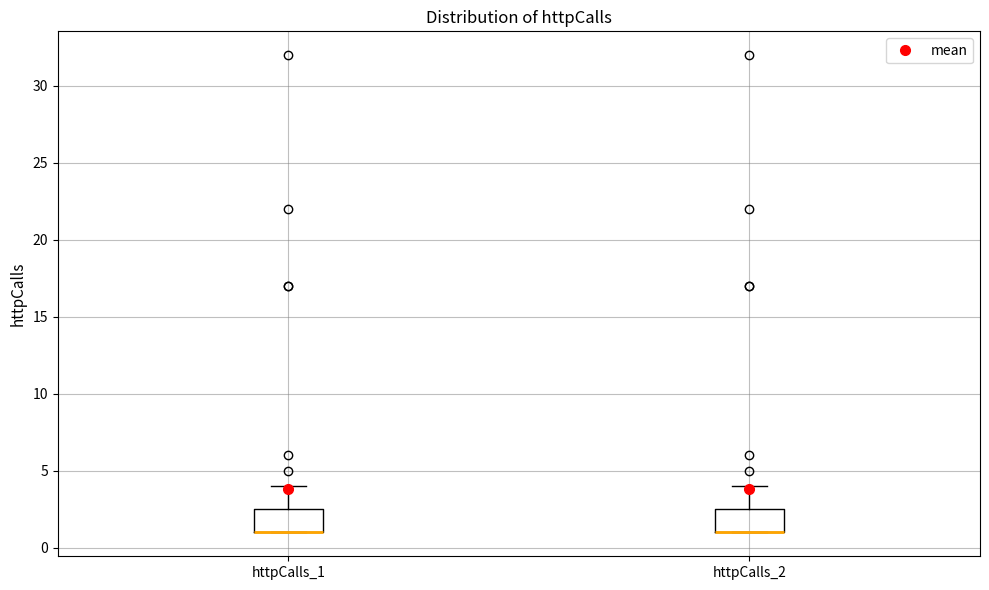

Where is the upper edge of the box for httpCalls_2 on the y-axis? The values are not printed on the chart, so give them approximately, as read against the axis.

2.5